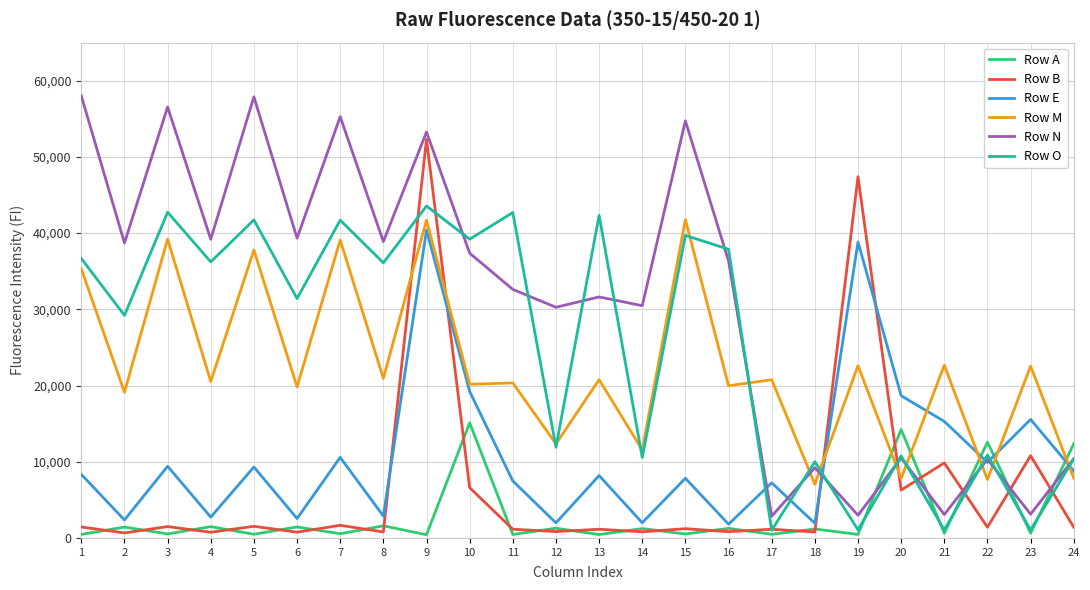

Between which two adjacent categories do Row B and Row E first intersect?

8 and 9